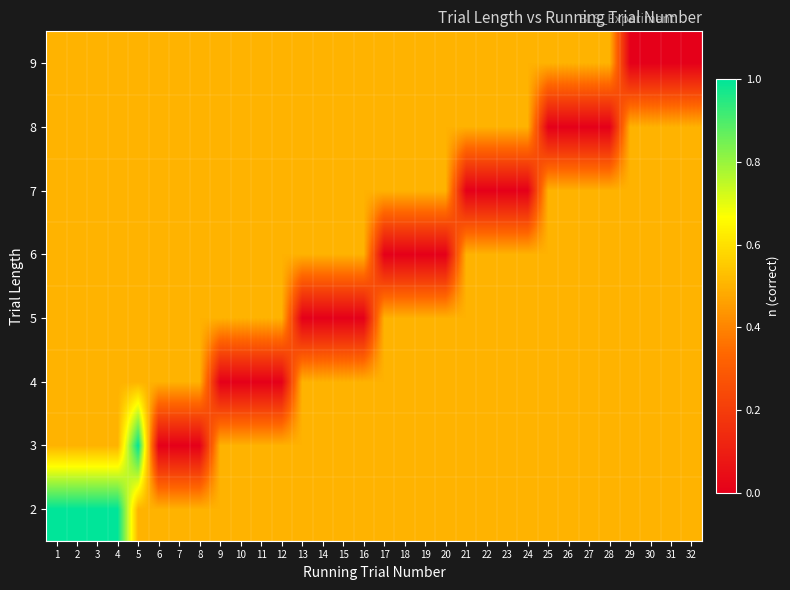

What is the difference between the highest and lowest values at 24?

0.5